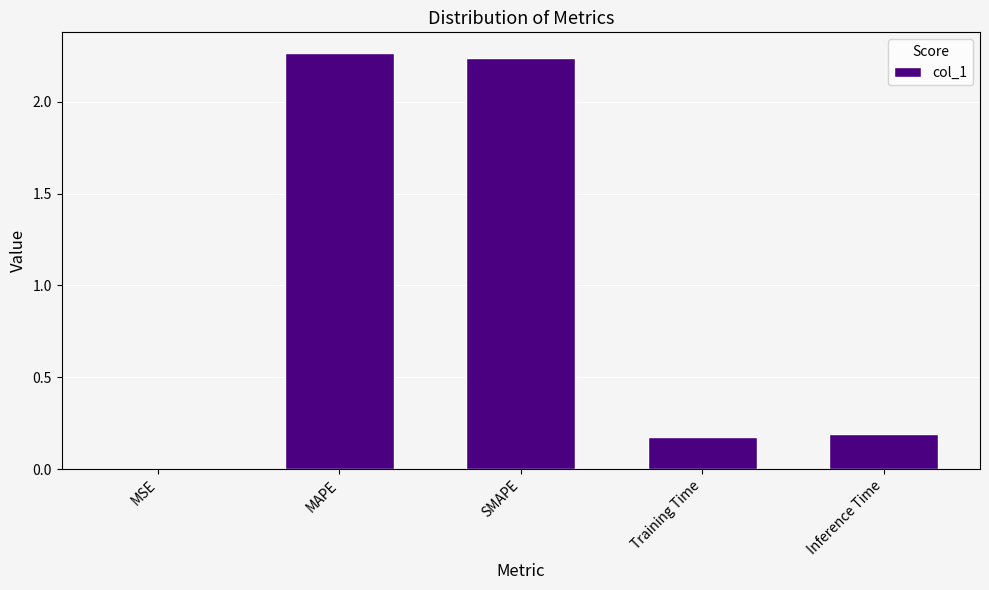

The chart shows a value of 0.2 at Inference Time. True or false?

True